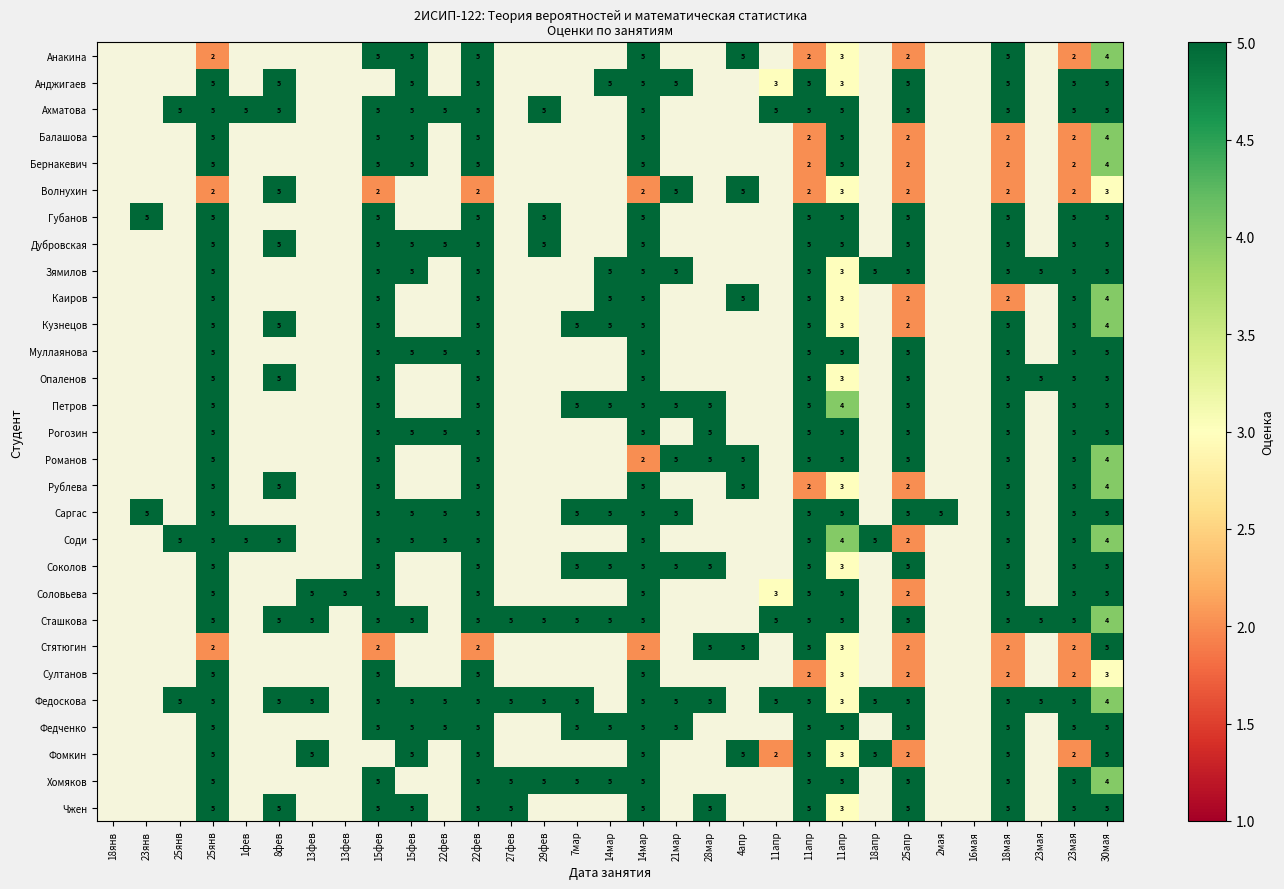

At which category is the sum across all series the highest?

22фев